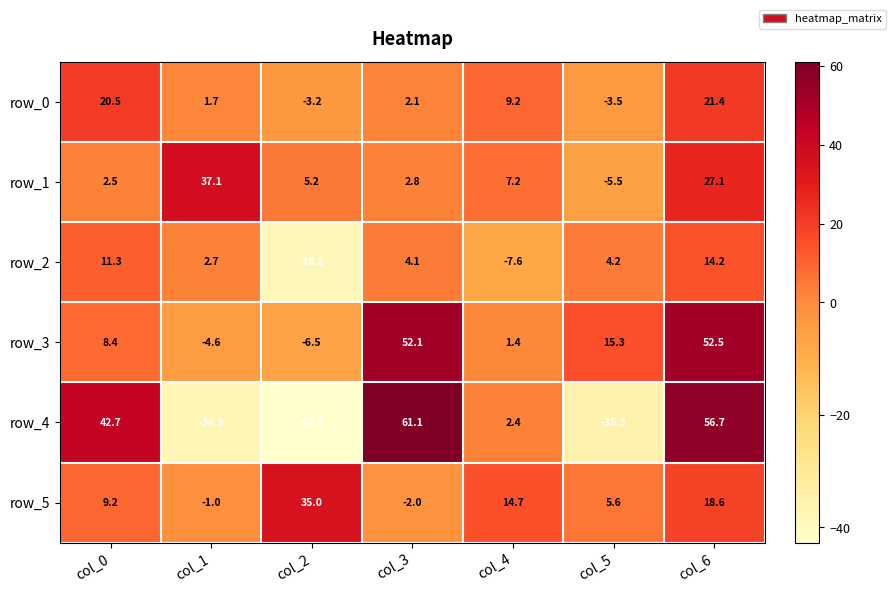

What is the difference between the row_5 values at col_0 and col_4?

5.5